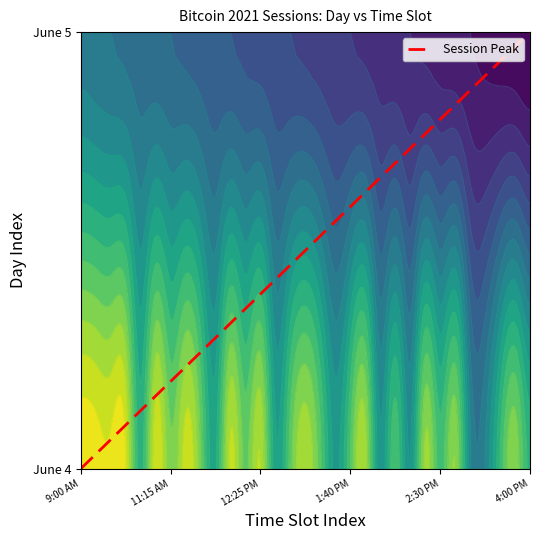

Is it true that the value at 15 is 0.5?

True